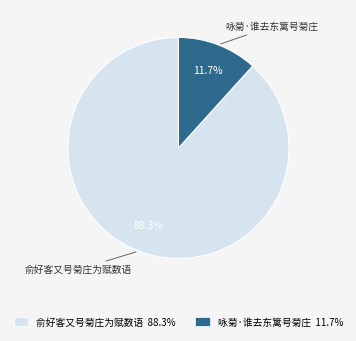

Rank the categories by value from lowest to highest.

咏菊·谁去东篱号菊庄, 俞好客又号菊庄为赋数语